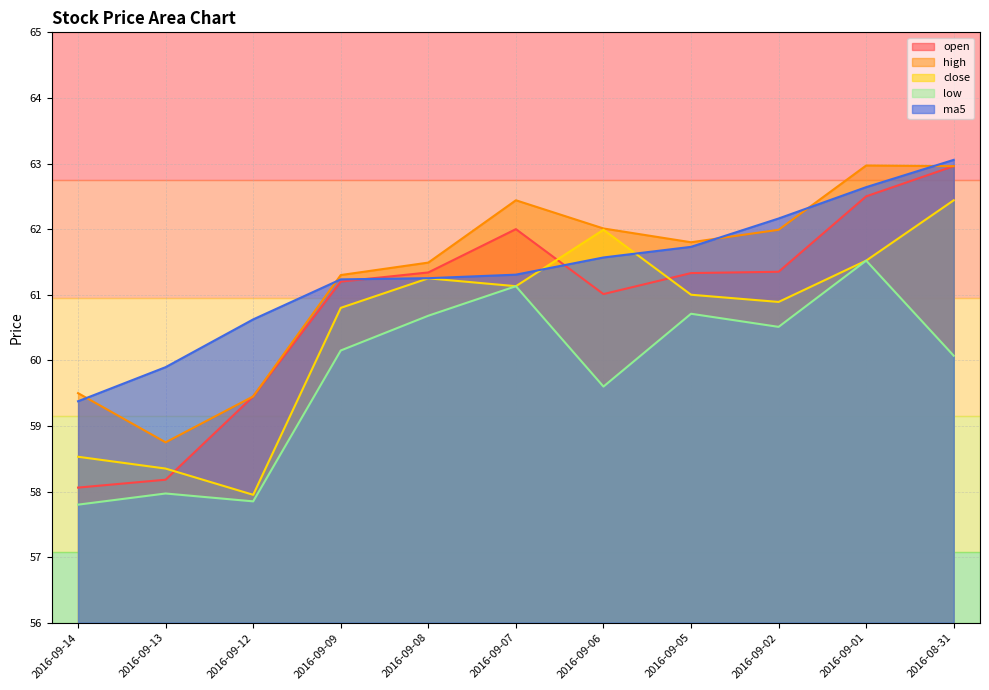

How many lines are shown in the chart?

5